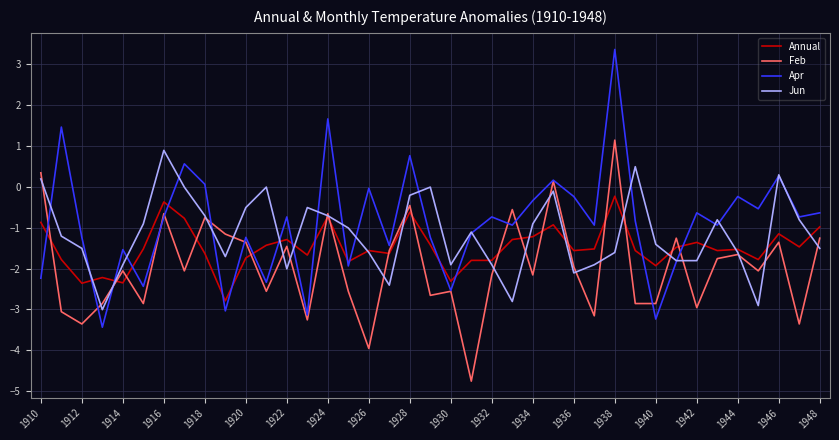

What is the minimum value for Jun?

-3.0